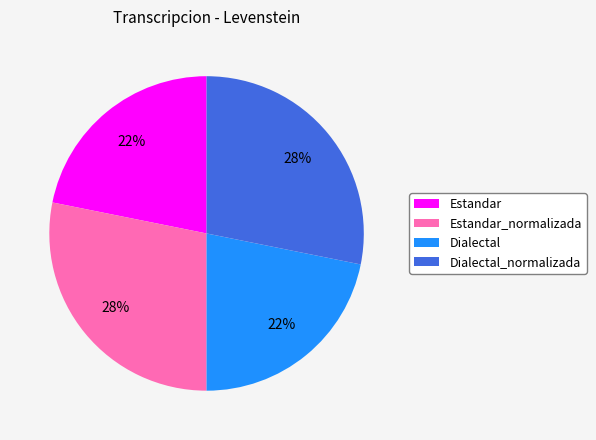

To the nearest percent, what is the average slice percentage?

25%